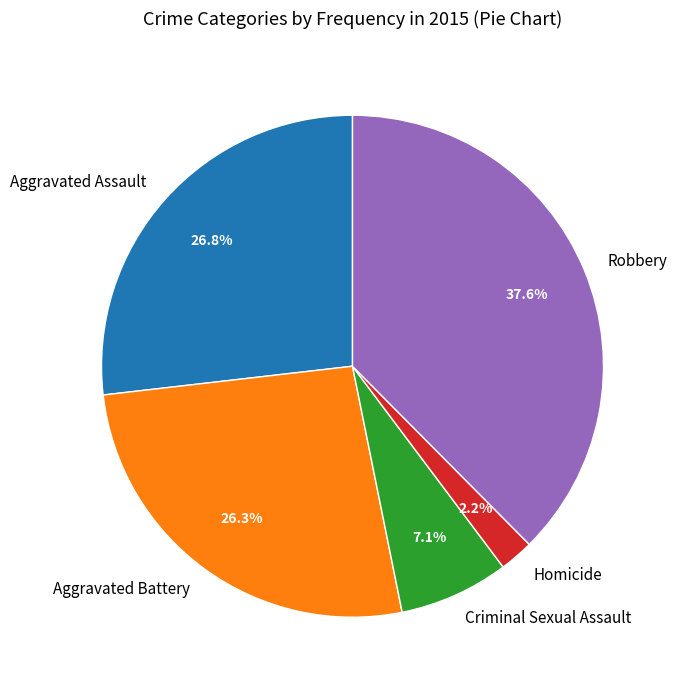

Do Robbery and Aggravated Assault together represent more than half of the pie?

Yes